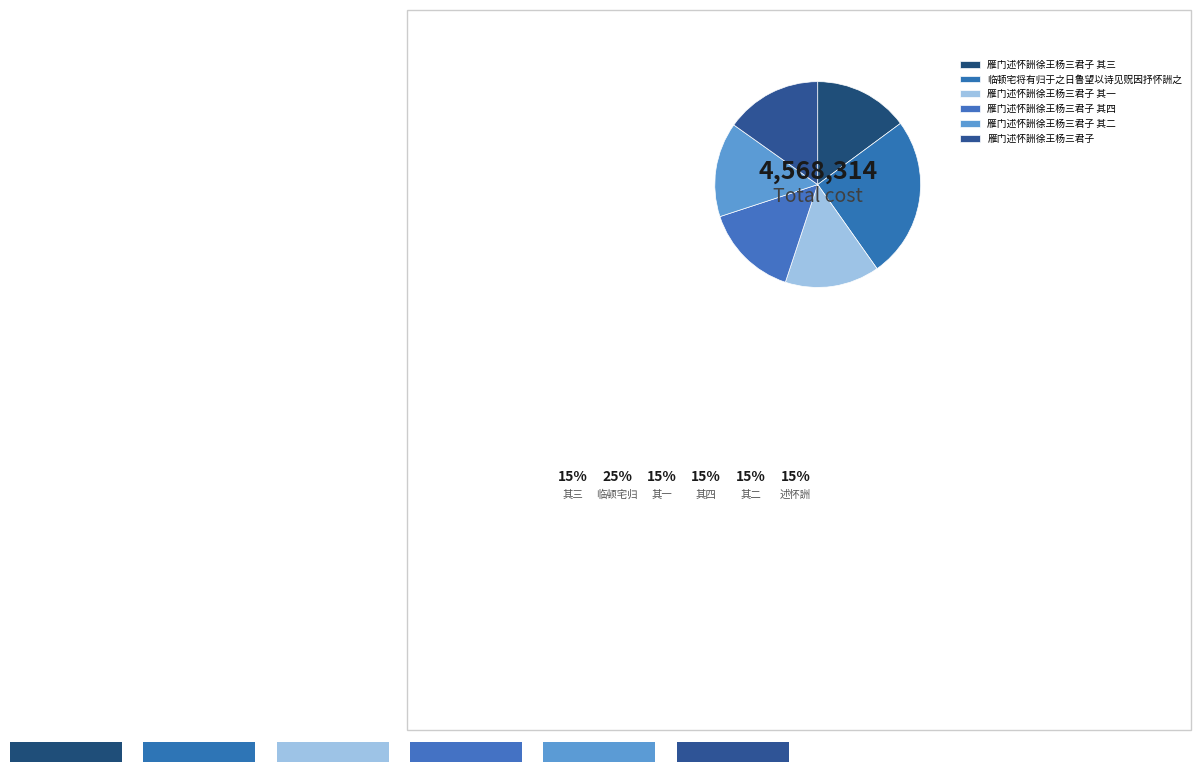

Count the number of slices in the pie.

6